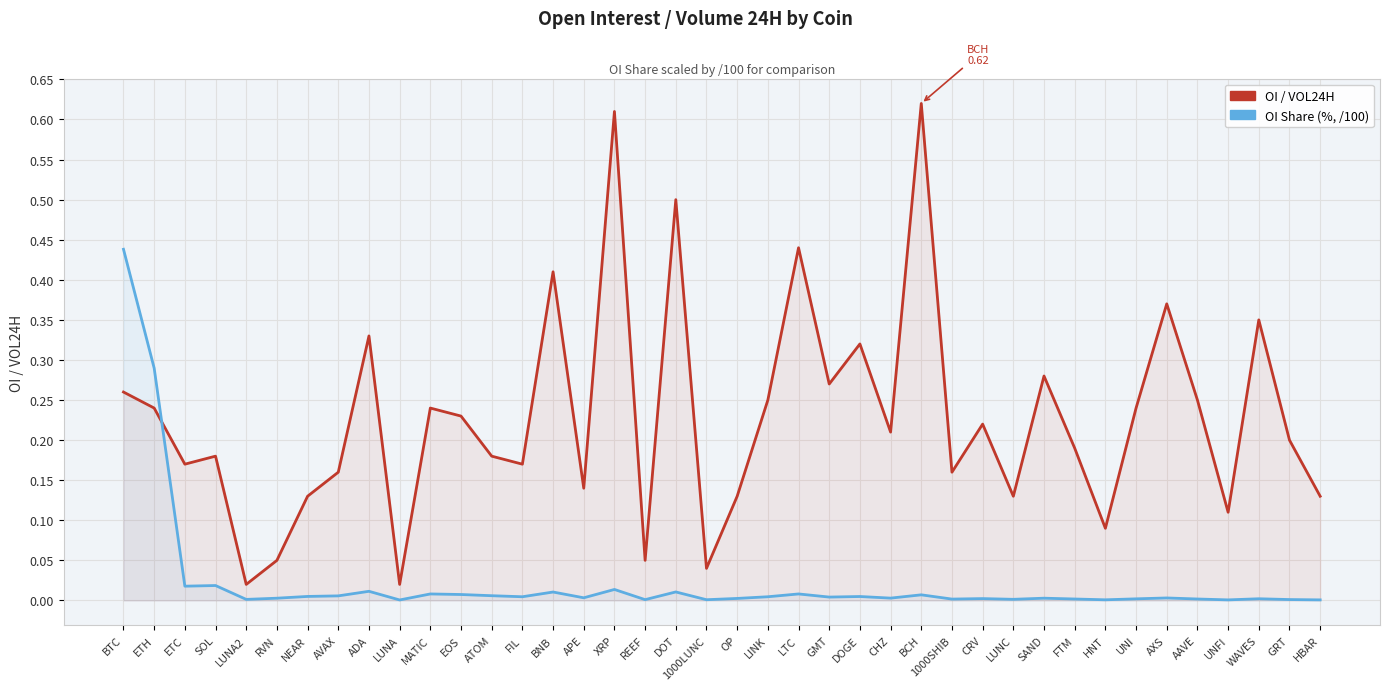

Does the chart display data point markers on the line(s)?

No